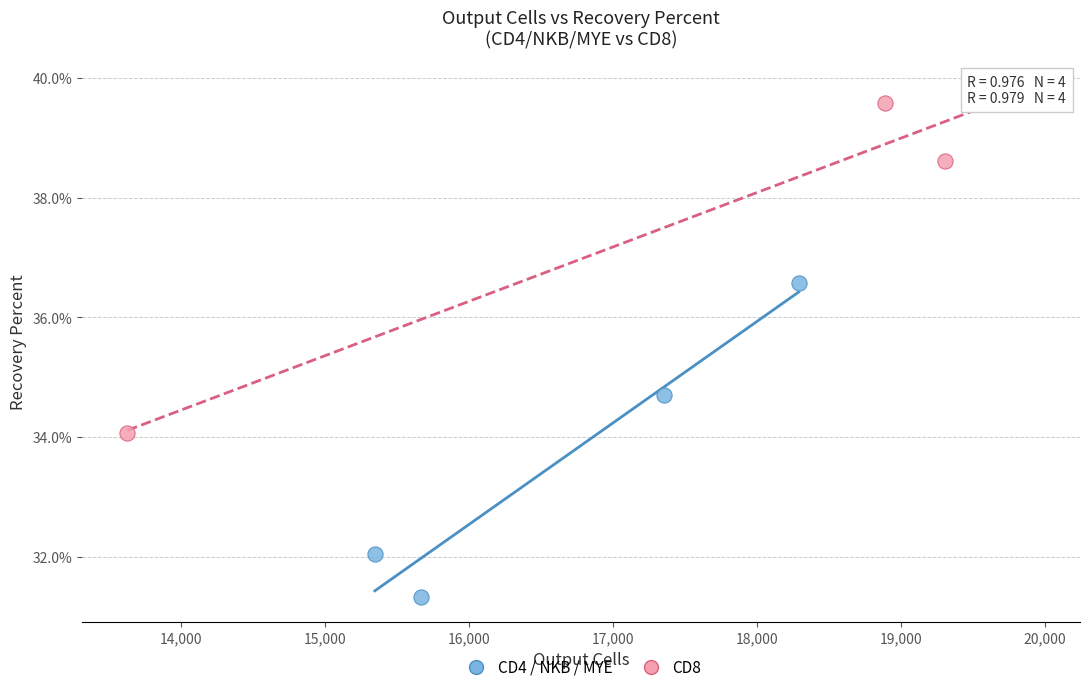

Which series contains the highest Y value?

CD8